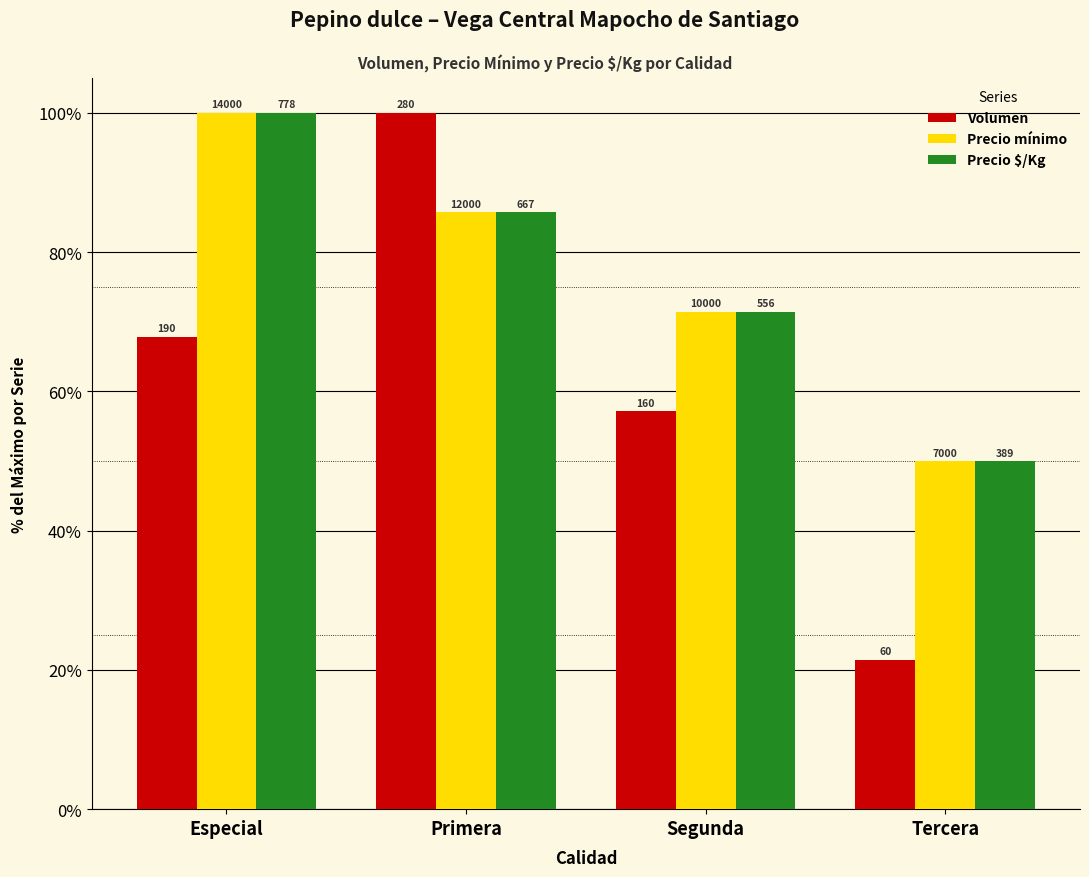

Reading left to right, extract all data points from this chart.

Volumen: Especial=67.9	Primera=100.0	Segunda=57.1	Tercera=21.4
Precio mínimo: Especial=100.0	Primera=85.7	Segunda=71.4	Tercera=50.0
Precio $/Kg: Especial=100.0	Primera=85.7	Segunda=71.5	Tercera=50.0